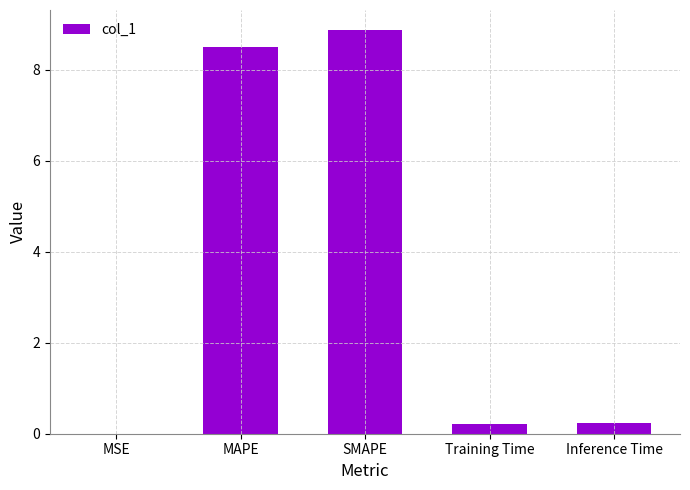

Which has a higher value, Inference Time or MSE?

Inference Time